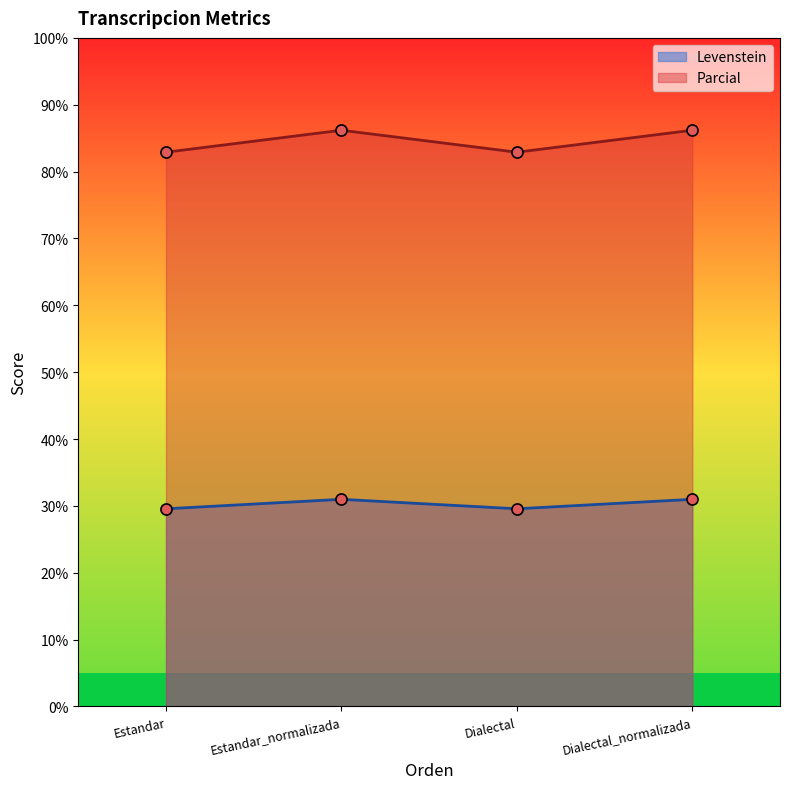

Does the chart display data point markers on the line(s)?

Yes